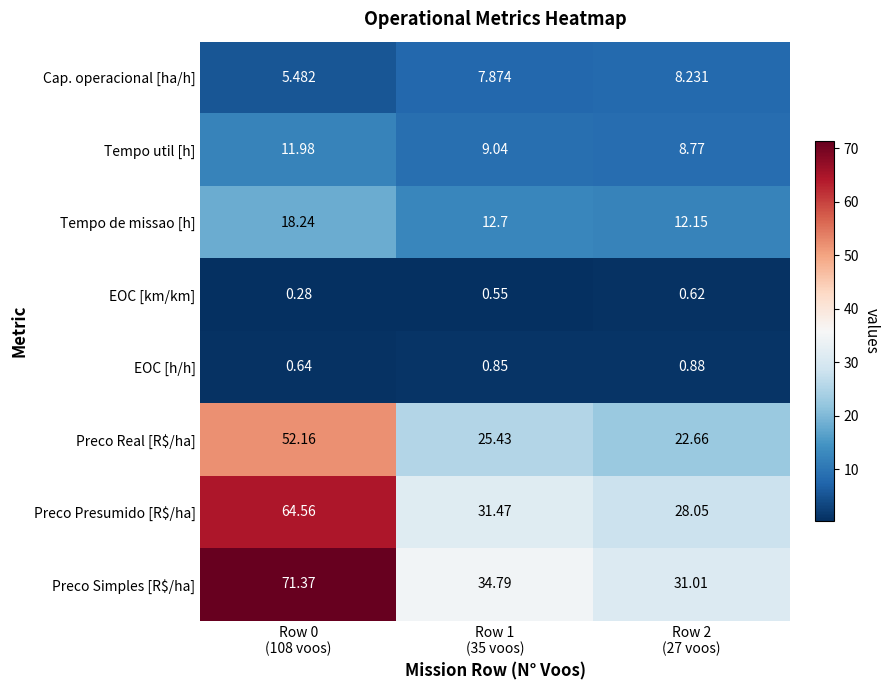

At how many categories does at least one series exceed 53?

1